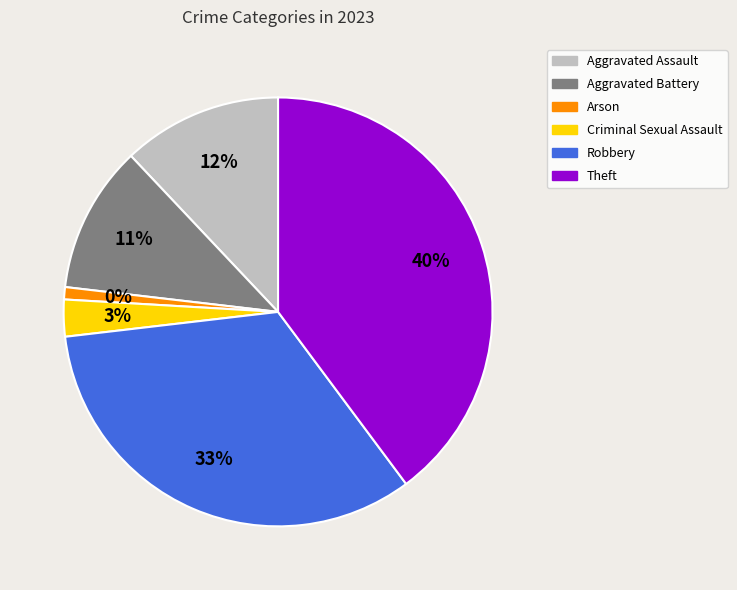

Rank the categories by value from lowest to highest.

Arson, Criminal Sexual Assault, Aggravated Battery, Aggravated Assault, Robbery, Theft